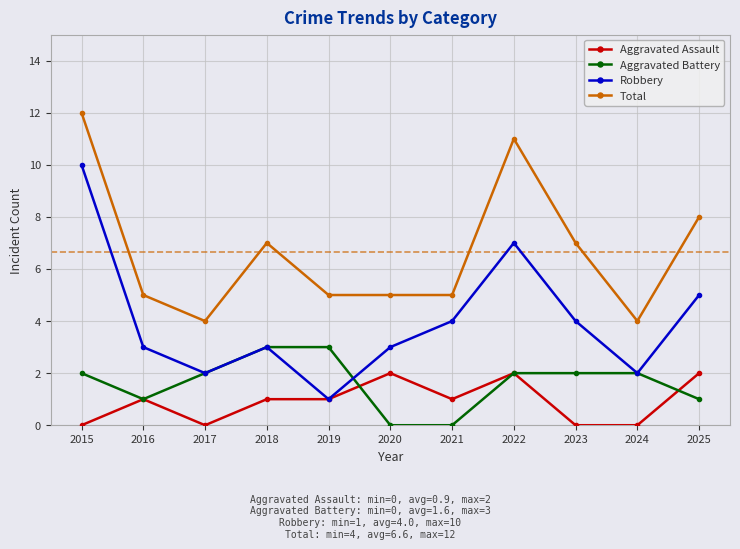

At how many categories does at least one series exceed 6?

5